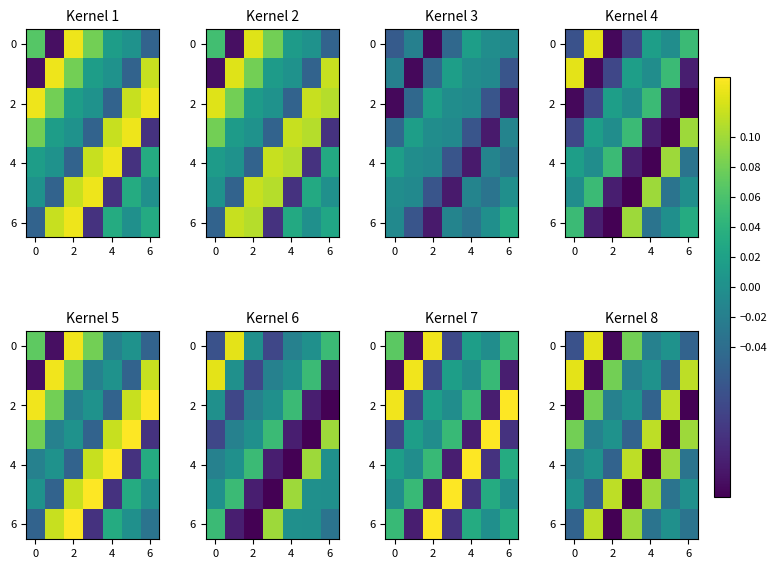

True or false: 0 has a value of -0.0 at 2.

False